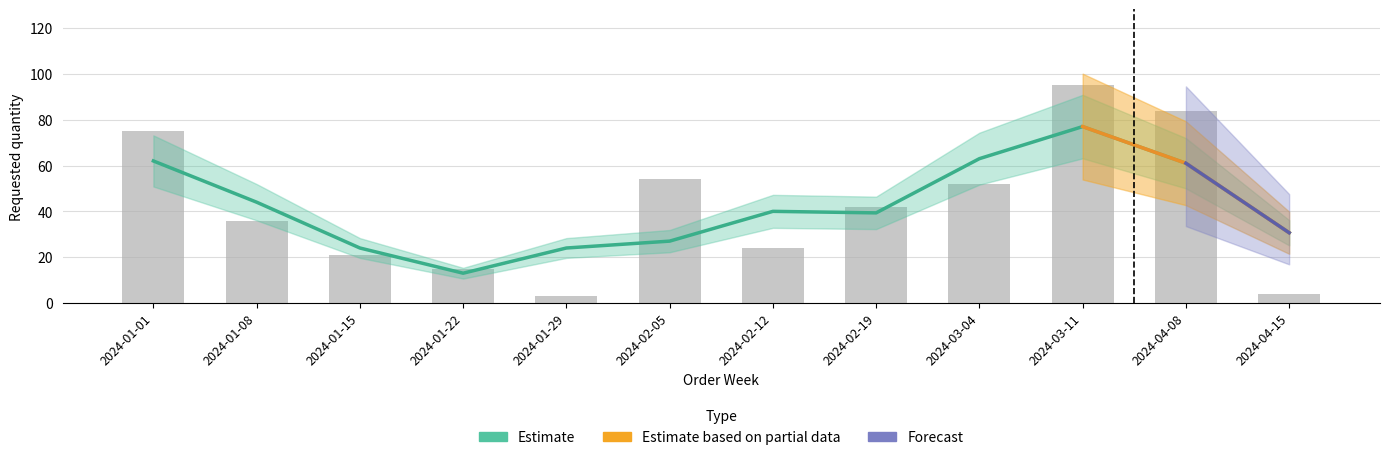

What is the sum of the values at 2024-01-01 and 2024-02-19?

117